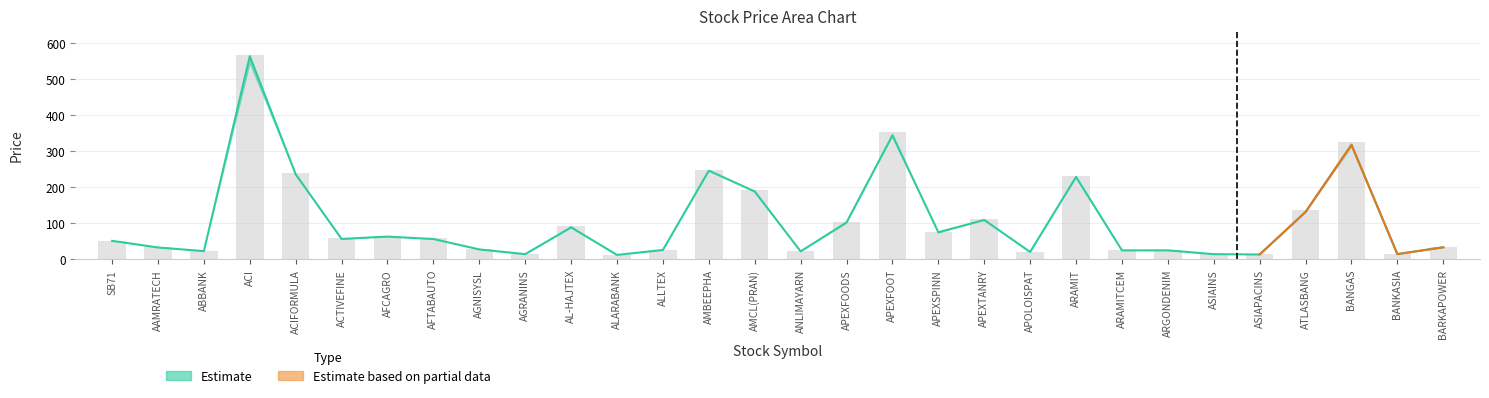

The value at AL-HAJTEX is 158.1. True or false?

False